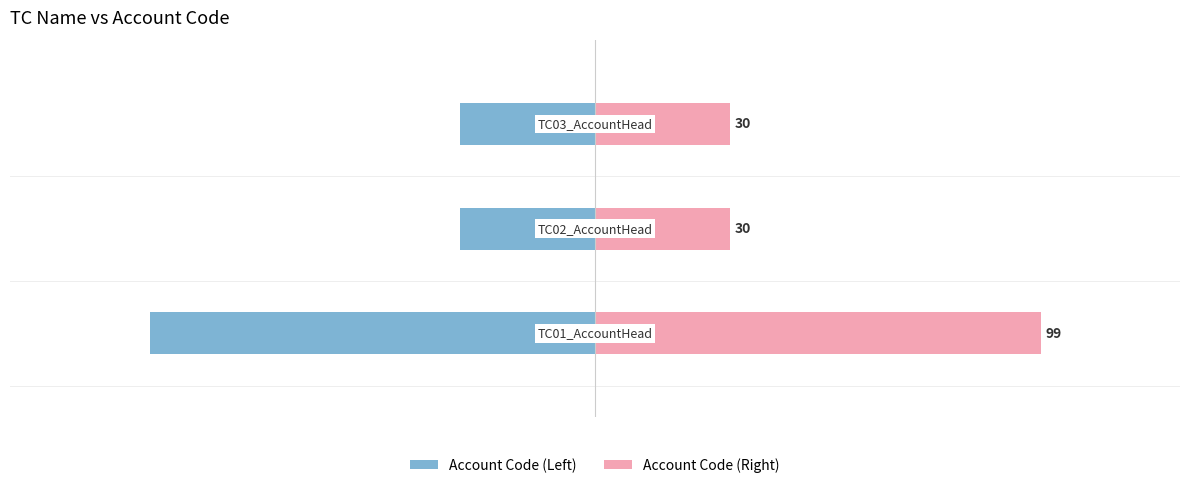

What is the sum of all Account Code (Right) values?

159